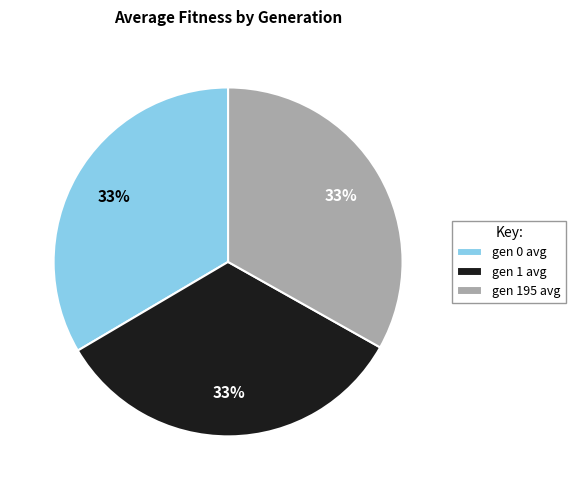

To the nearest percent, what is the average slice percentage?

33%